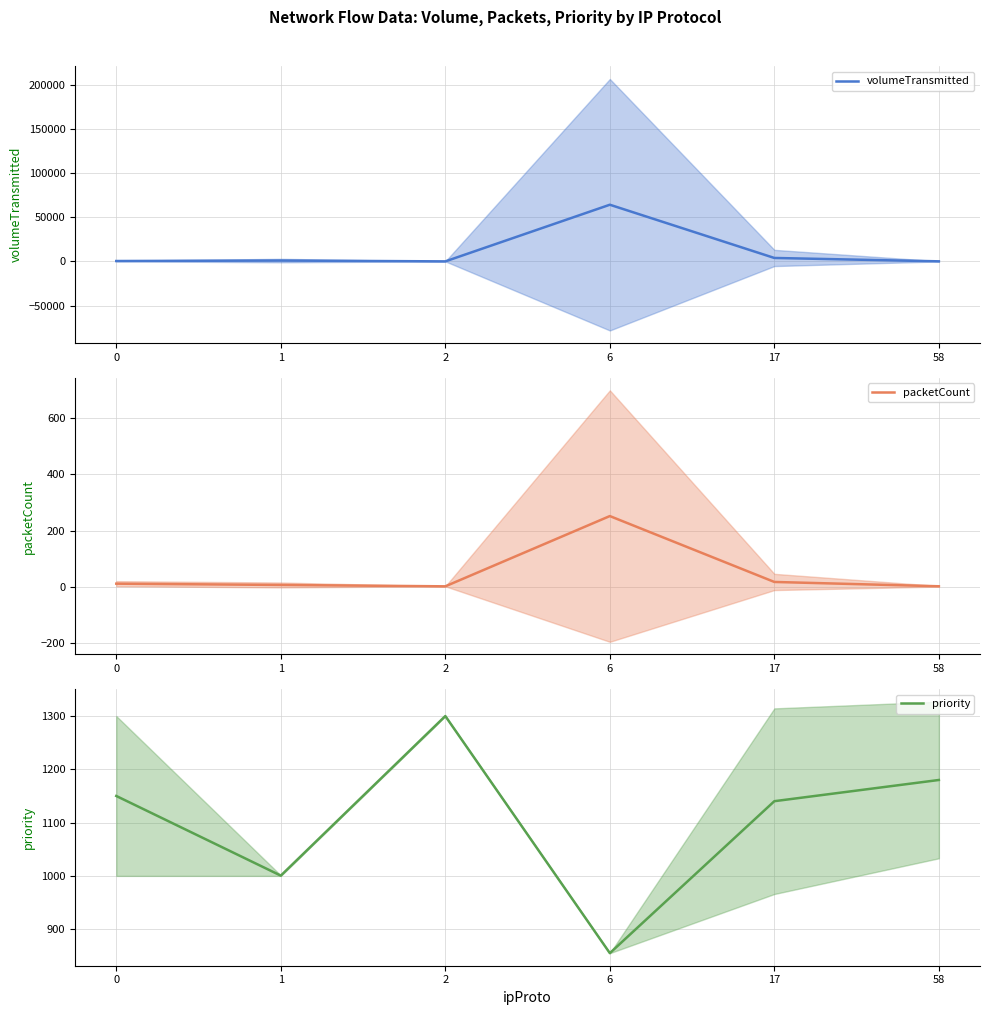

Does the chart display data point markers on the line(s)?

No